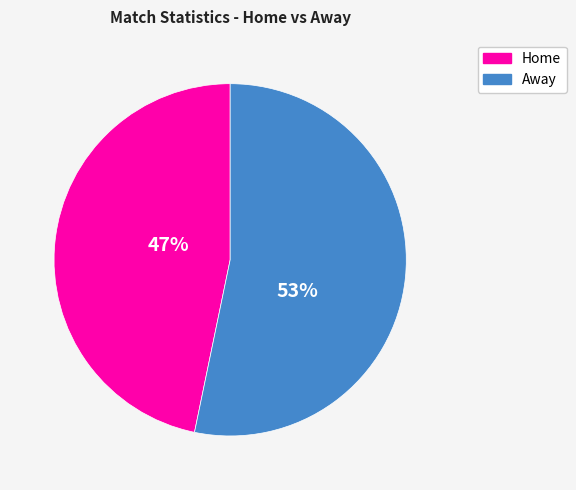

To the nearest percent, what is the average slice percentage?

50%